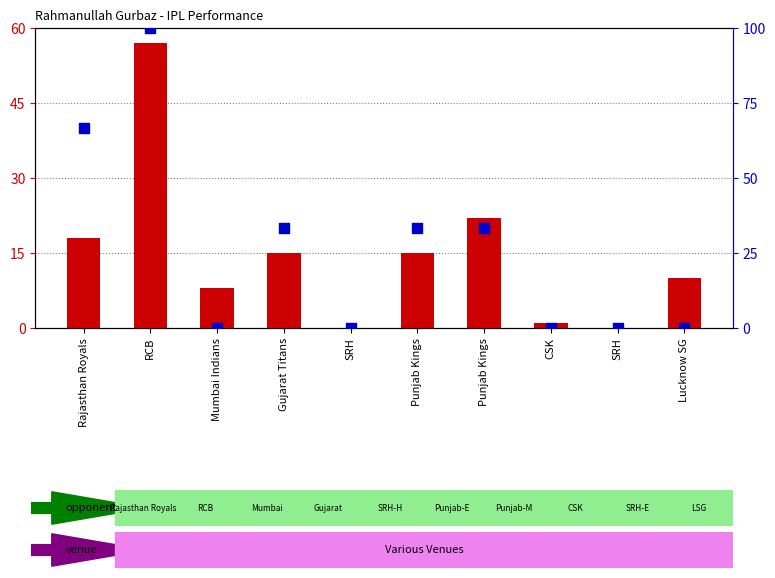

Which series has the widest spread of Y values?

sixes (scaled)